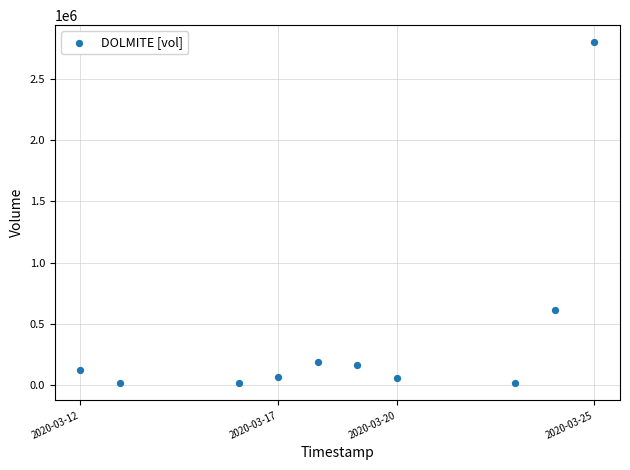

What Y value in the scatter plot is closest to 1406750?

610100